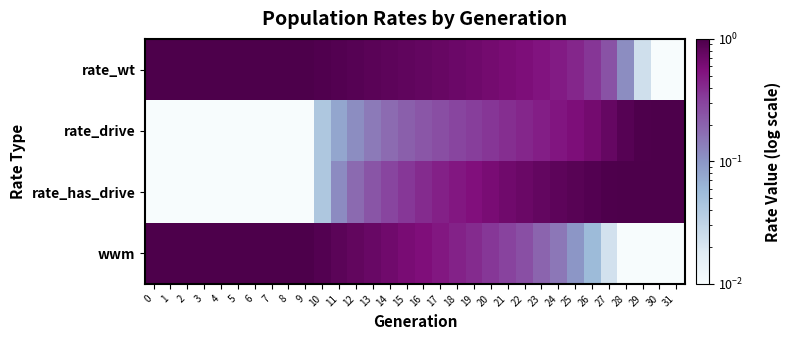

Reading left to right, extract all data points from this chart.

rate_wt: 0=1.0	1=1.0	2=1.0	3=1.0	4=1.0	5=1.0	6=1.0	7=1.0	8=1.0	9=1.0	10=1.0	11=0.9	12=0.9	13=0.9	14=0.8	15=0.8	16=0.8	17=0.7	18=0.7	19=0.7	20=0.6	21=0.6	22=0.6	23=0.5	24=0.5	25=0.4	26=0.4	27=0.2	28=0.1	29=0.0	30=0.0	31=0.0
rate_drive: 0=0.0	1=0.0	2=0.0	3=0.0	4=0.0	5=0.0	6=0.0	7=0.0	8=0.0	9=0.0	10=0.0	11=0.1	12=0.1	13=0.1	14=0.2	15=0.2	16=0.2	17=0.3	18=0.3	19=0.3	20=0.4	21=0.4	22=0.4	23=0.5	24=0.5	25=0.6	26=0.6	27=0.8	28=0.9	29=1.0	30=1.0	31=1.0
rate_has_drive: 0=0.0	1=0.0	2=0.0	3=0.0	4=0.0	5=0.0	6=0.0	7=0.0	8=0.0	9=0.0	10=0.0	11=0.1	12=0.2	13=0.2	14=0.3	15=0.4	16=0.4	17=0.5	18=0.5	19=0.6	20=0.6	21=0.7	22=0.7	23=0.8	24=0.8	25=0.9	26=0.9	27=1.0	28=1.0	29=1.0	30=1.0	31=1.0
wwm: 0=1.0	1=1.0	2=1.0	3=1.0	4=1.0	5=1.0	6=1.0	7=1.0	8=1.0	9=1.0	10=0.9	11=0.9	12=0.8	13=0.7	14=0.7	15=0.6	16=0.6	17=0.5	18=0.5	19=0.4	20=0.4	21=0.3	22=0.3	23=0.2	24=0.2	25=0.1	26=0.1	27=0.0	28=0.0	29=0.0	30=0.0	31=0.0